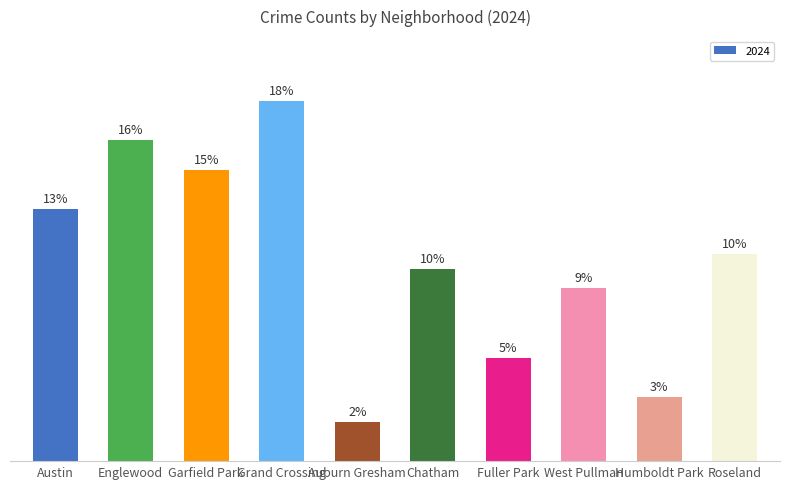

Reading left to right, extract all data points from this chart.

51	65	59	73	8	39	21	35	13	42